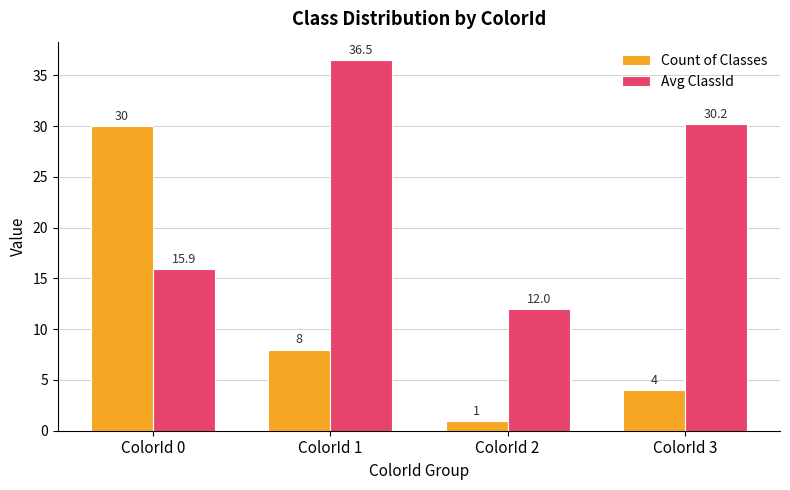

What is the sum of all Count of Classes values?

43.0